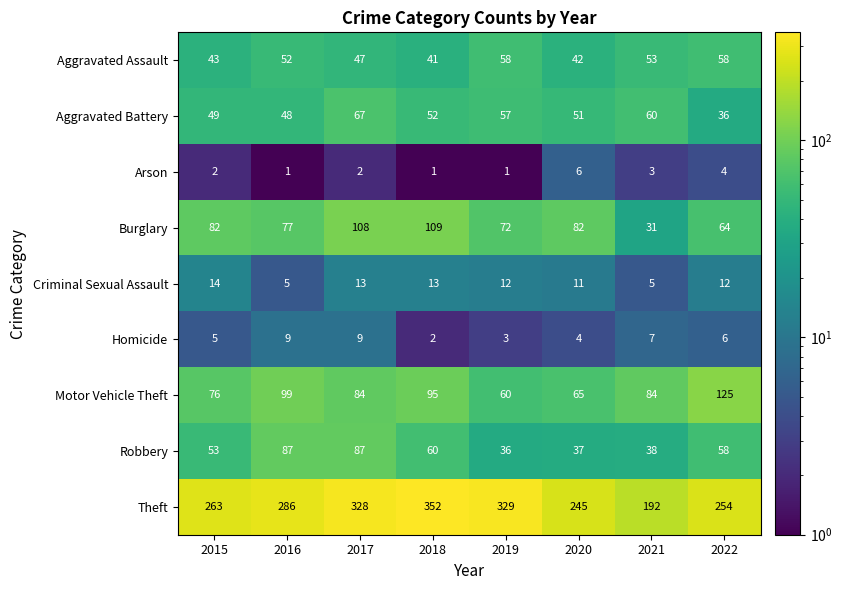

Which series has the largest total across all categories?

Theft